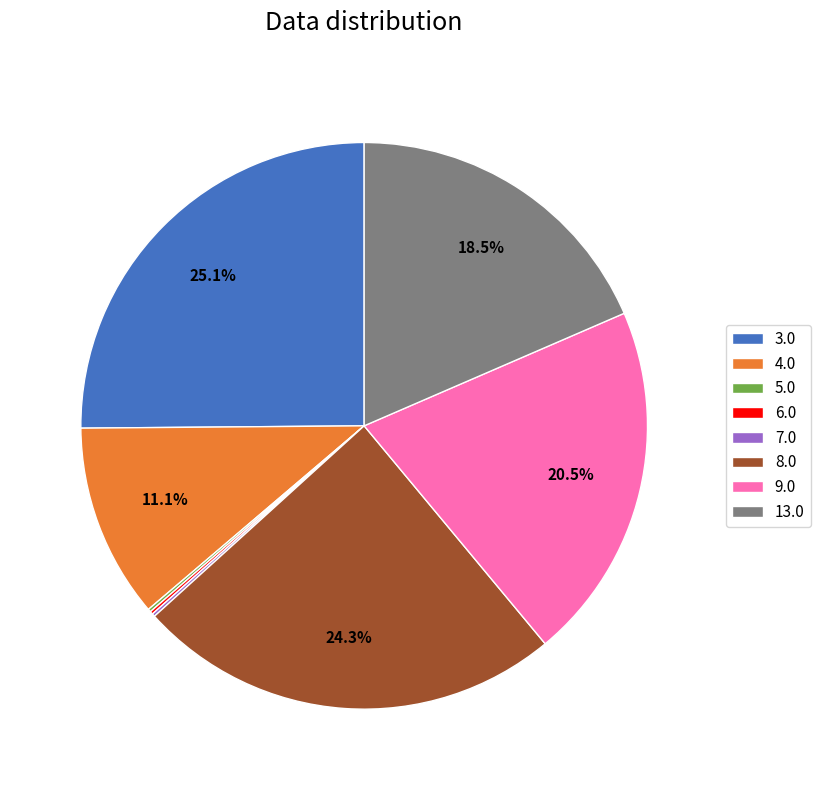

Is there a majority slice in this chart?

No